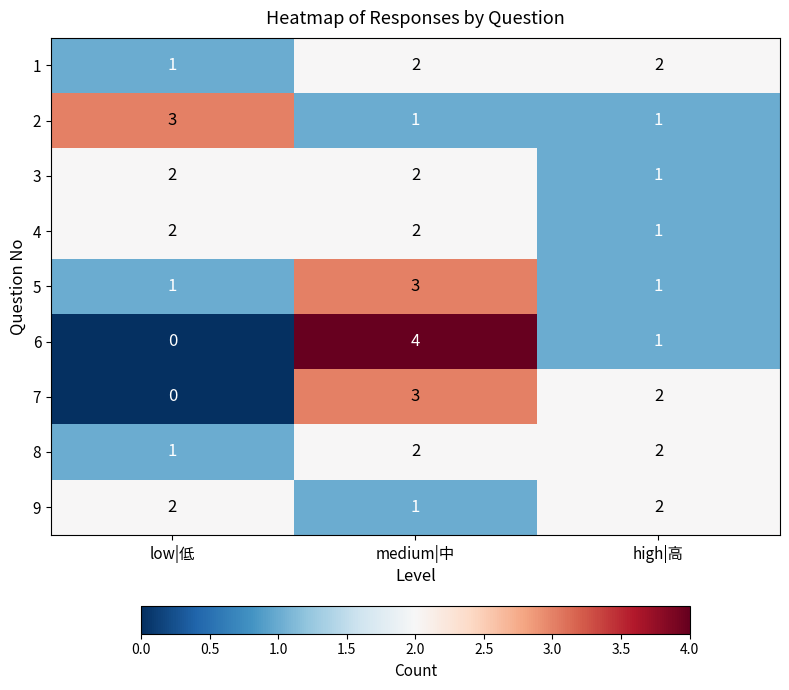

Reading left to right, what are all the values shown in this chart?

1: 1	2	2
2: 3	1	1
3: 2	2	1
4: 2	2	1
5: 1	3	1
6: 0	4	1
7: 0	3	2
8: 1	2	2
9: 2	1	2